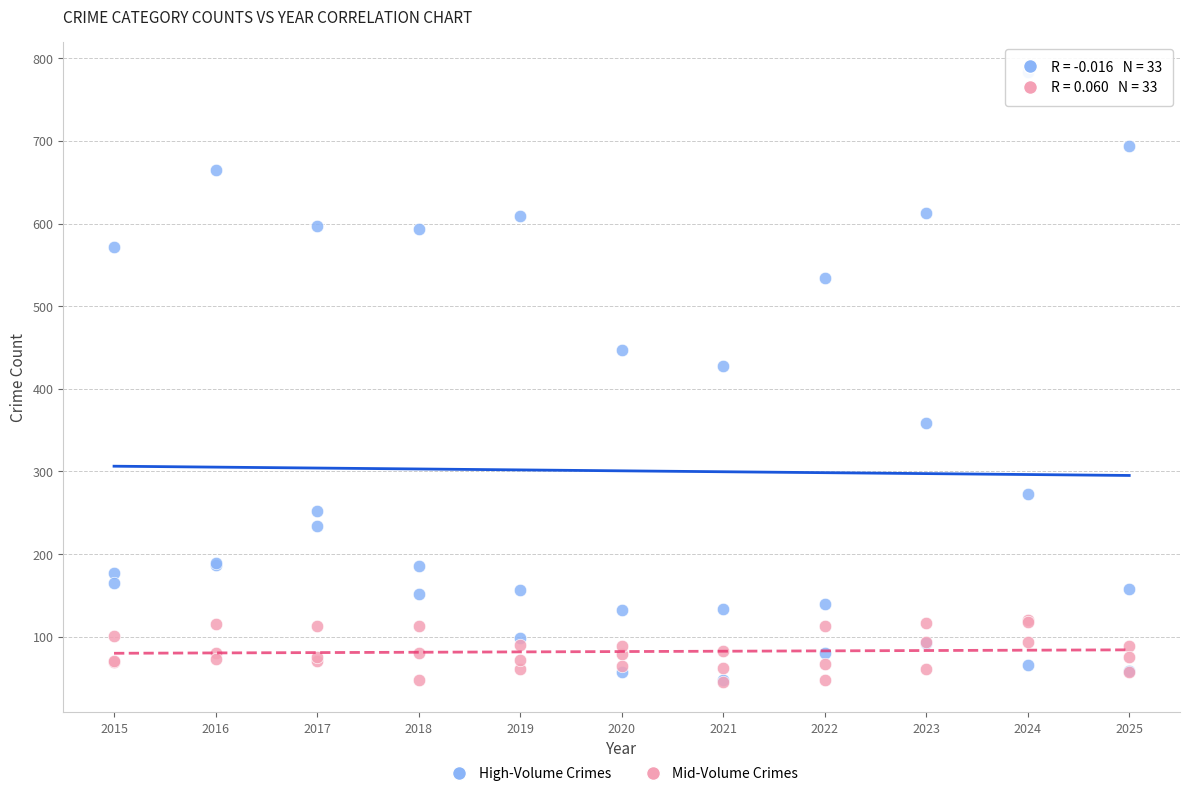

Across all series, what Y value is closest to 414?

427